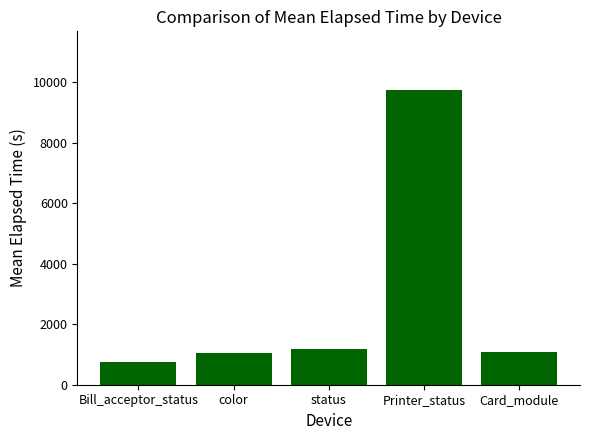

How many bars are there in total?

5